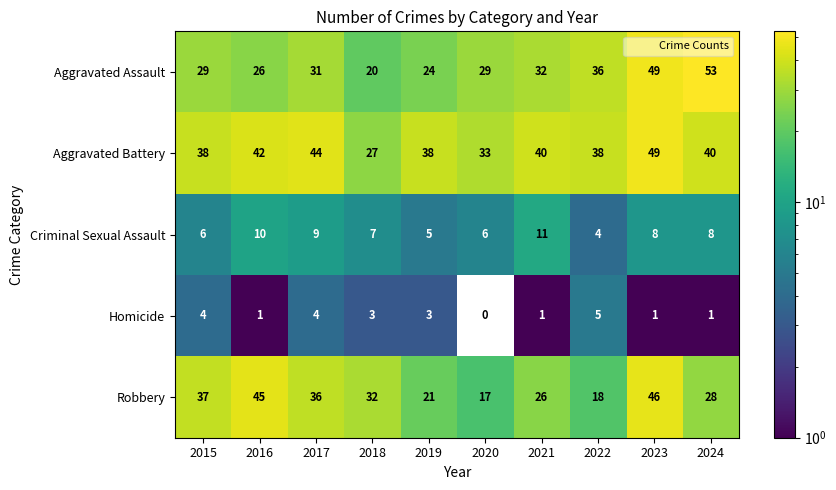

Is it true that Robbery equals 44 at 2018?

False